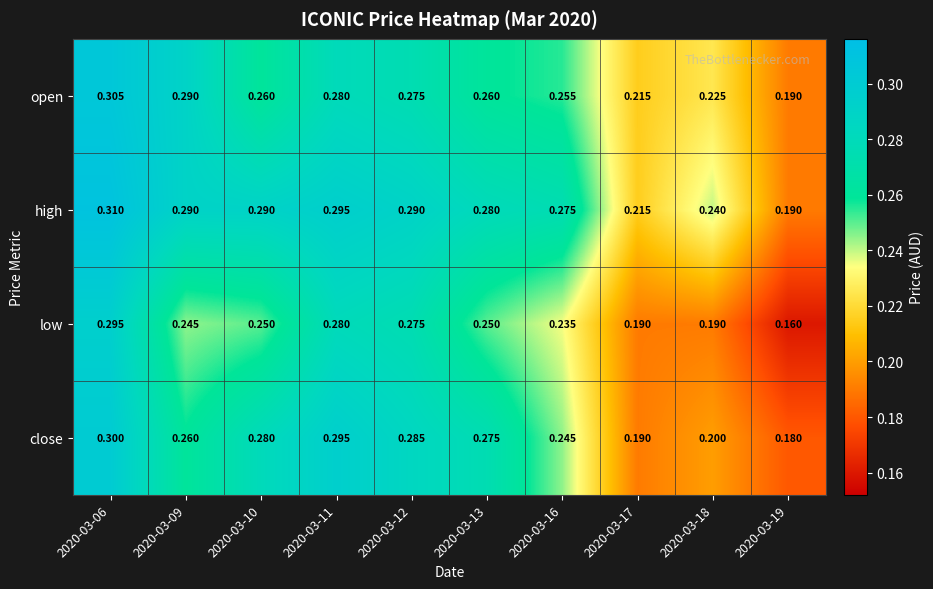

Which series has the largest range (max minus min)?

low